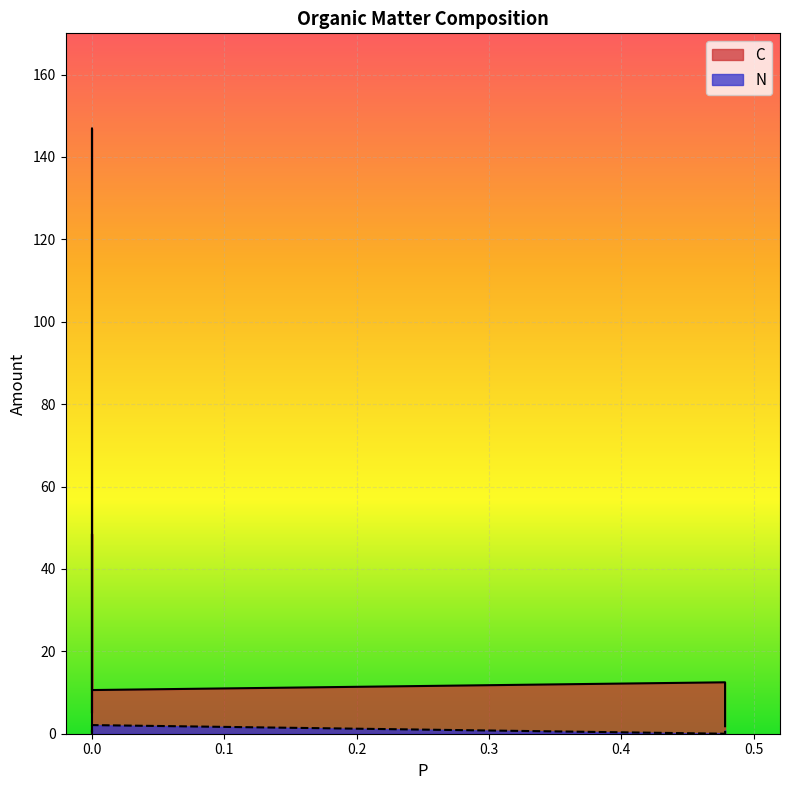

How many data points does each series have?

12